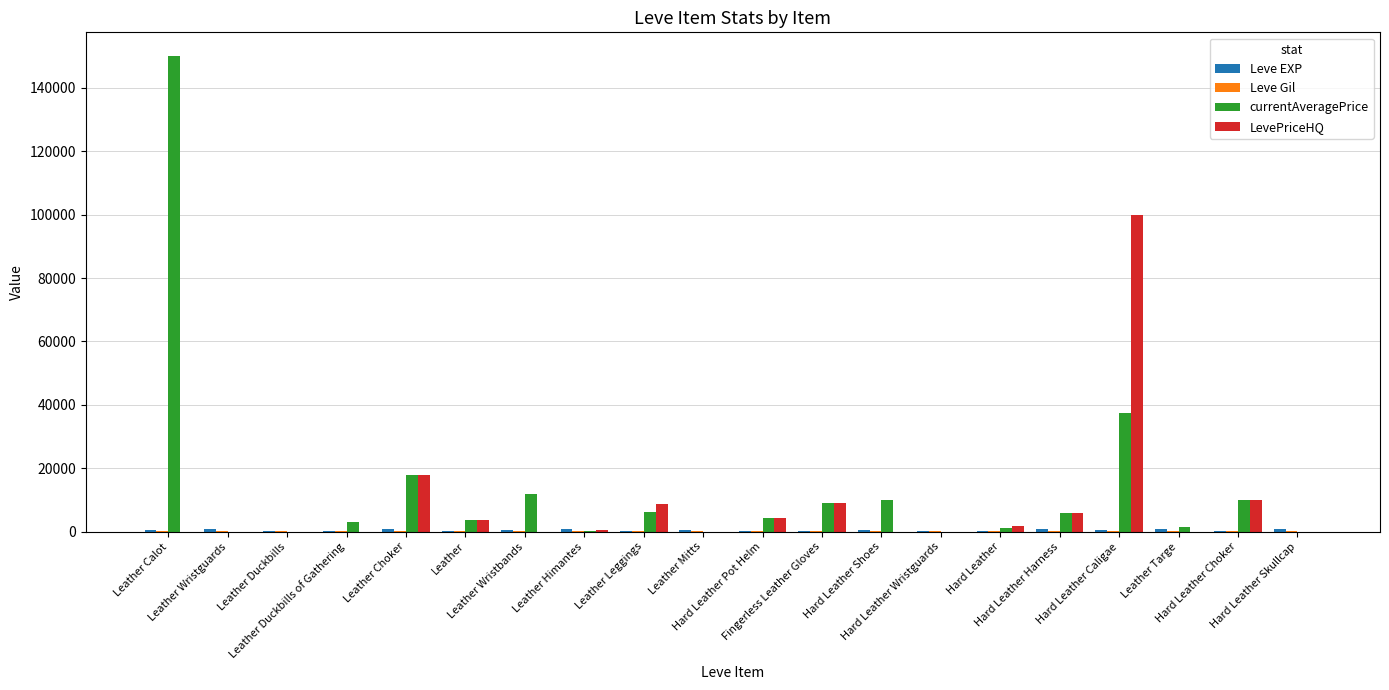

What is the highest value of the LevePriceHQ series?

99999